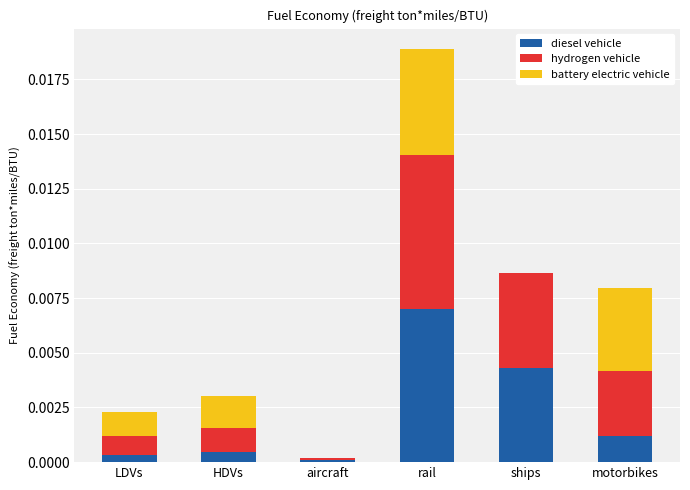

At which category is the sum across all series the highest?

rail